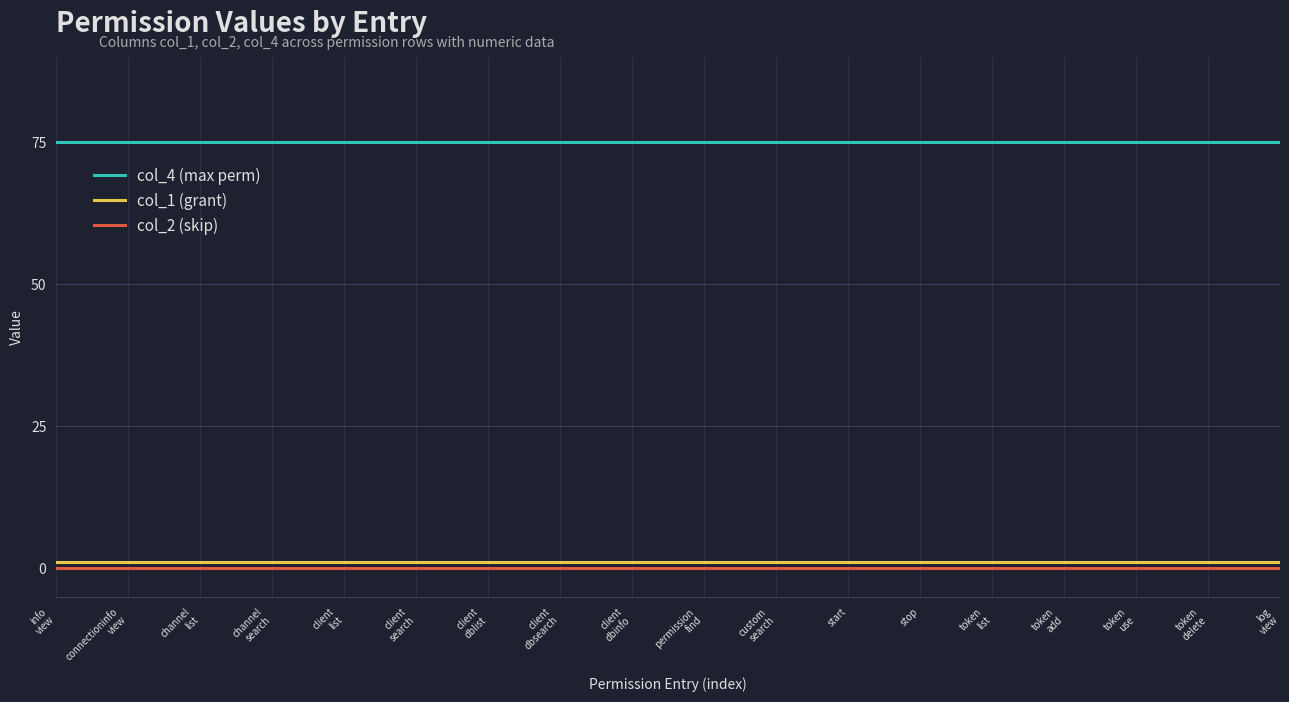

What value does the col_1 (grant) series have at permission
find?

1